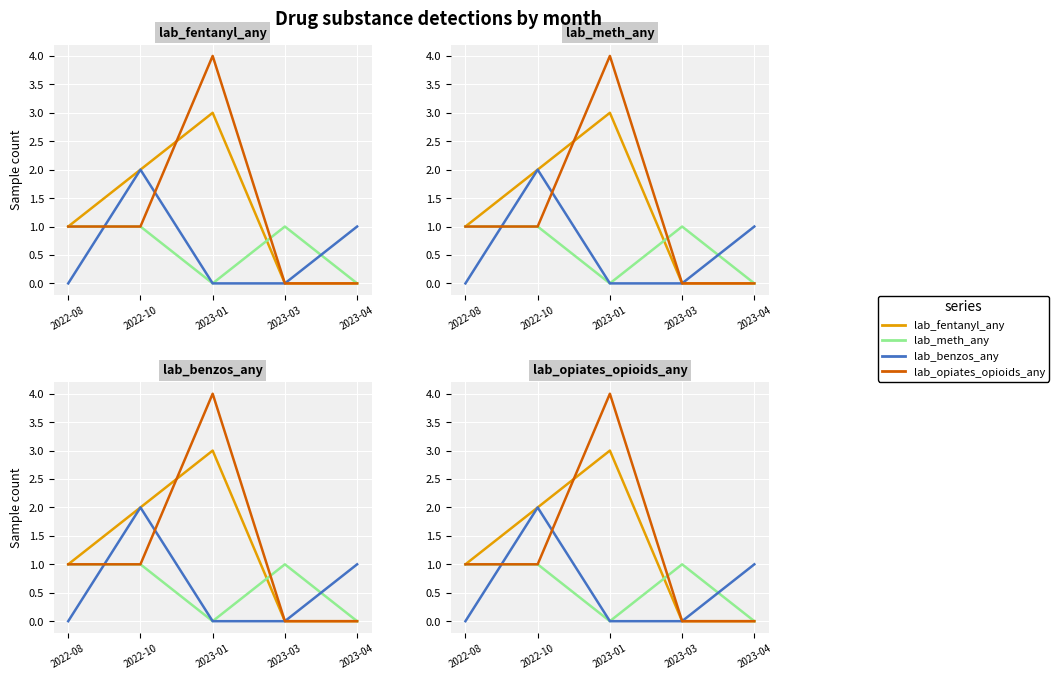

Between which two adjacent categories do lab_opiates_opioids_any and lab_benzos_any first intersect?

2022-08 and 2022-10